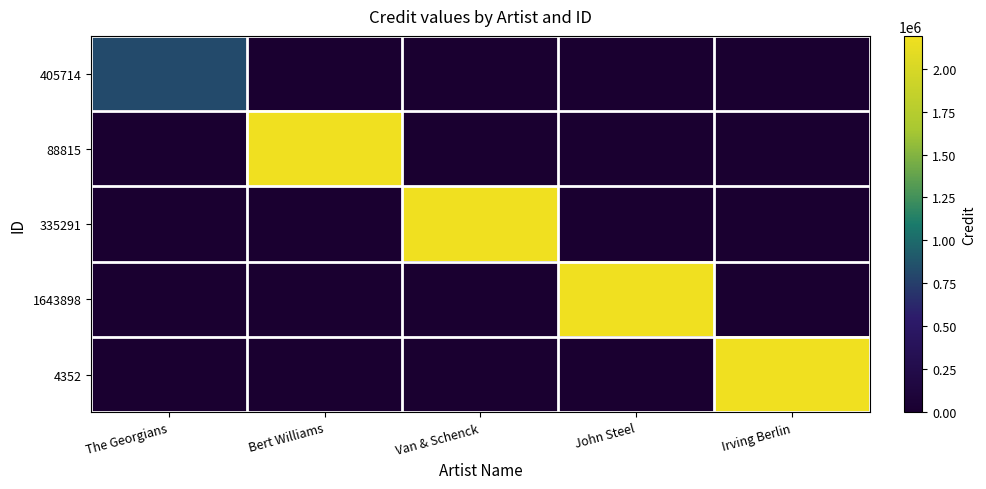

Between Van & Schenck and John Steel, which series saw the biggest shift?

335291